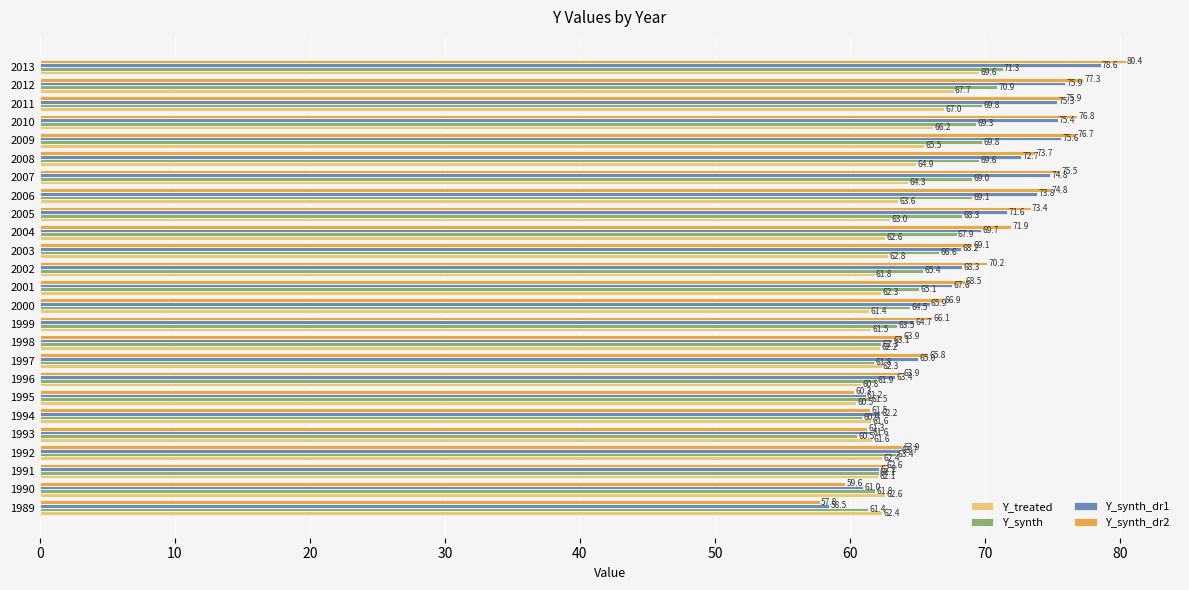

What is the sum of all Y_synth_dr2 values?

1717.6